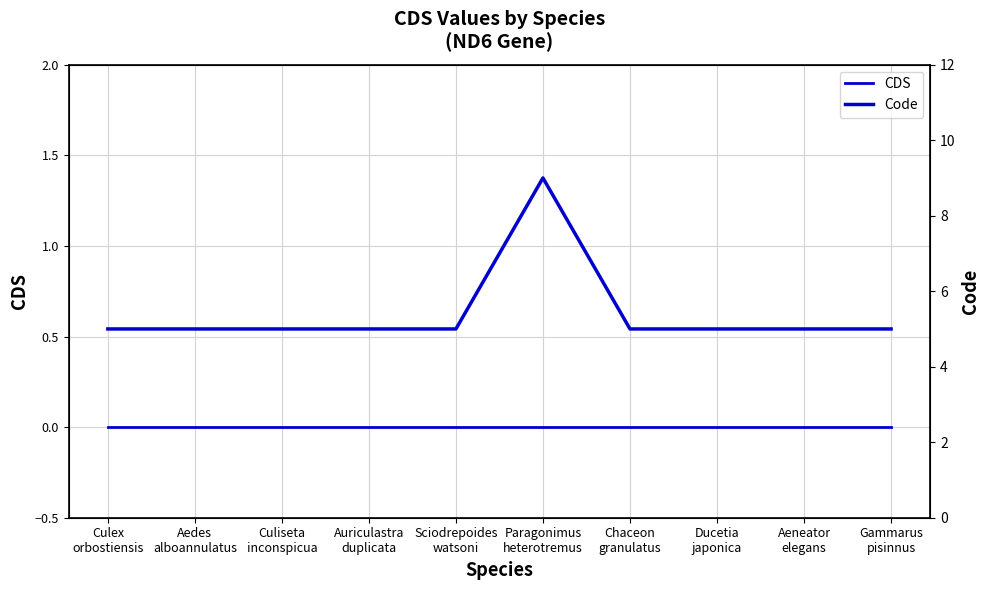

What are all the series names shown in the legend?

CDS, Code